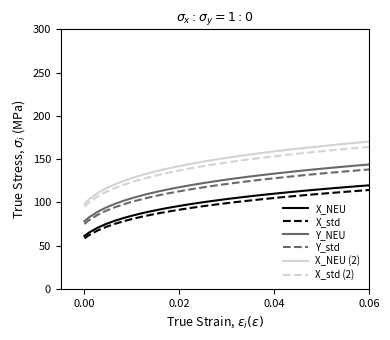

True or false: X_NEU and Y_NEU cross at least once.

False